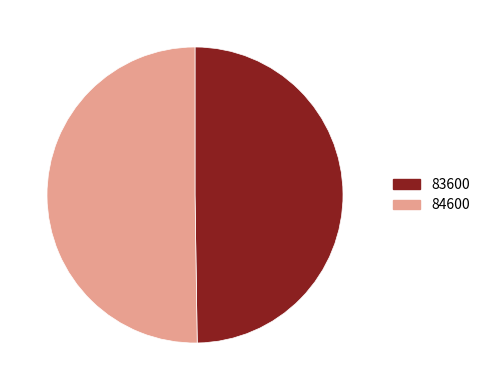

How many segments does this pie chart have?

2